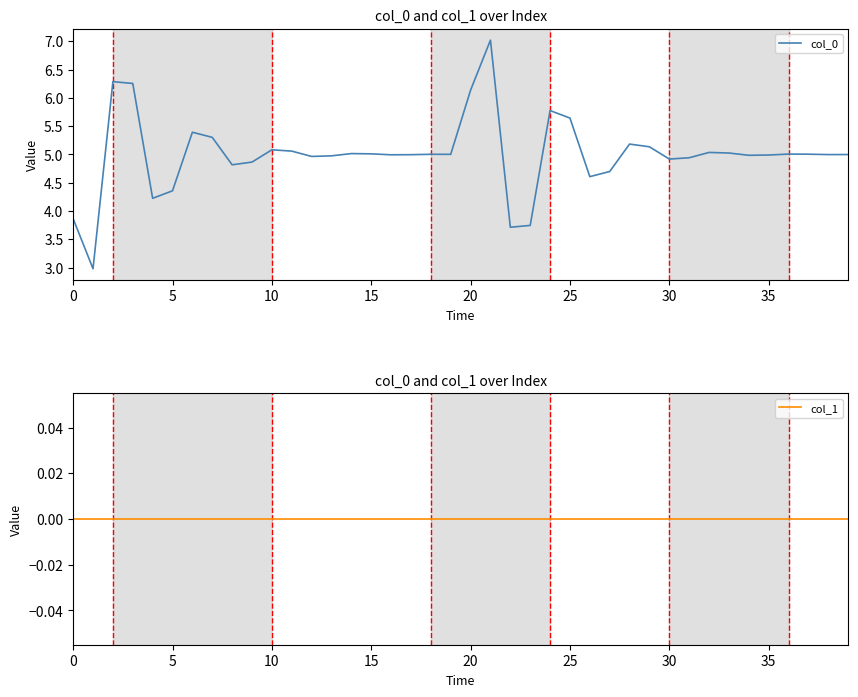

The col_1 series shows 0.0 at 0. True or false?

True